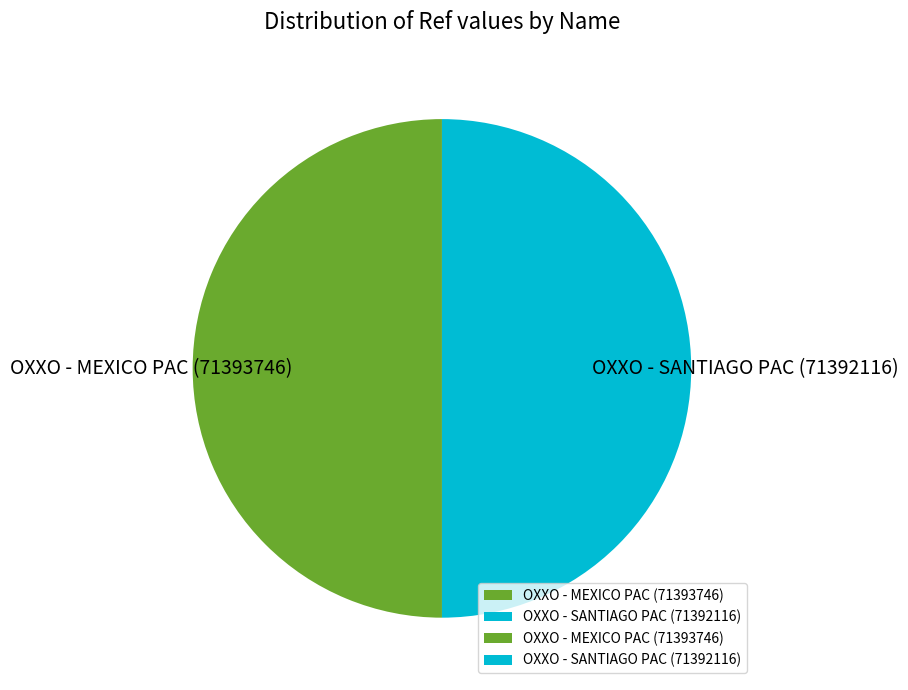

Combined, do OXXO - SANTIAGO PAC (71392116) and OXXO - MEXICO PAC (71393746) account for over 50%?

Yes